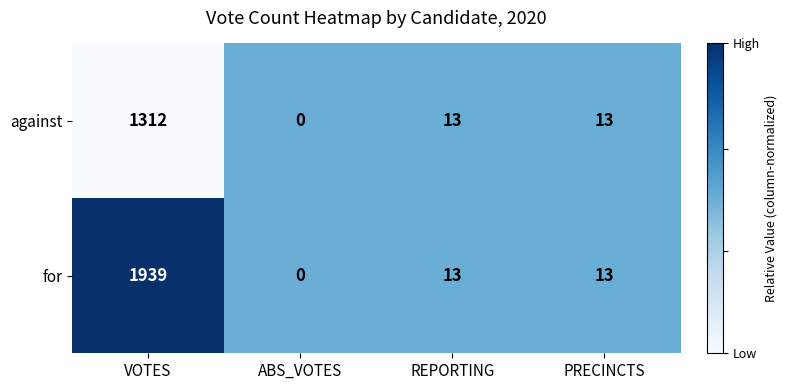

At which label does against first exceed 13?

VOTES